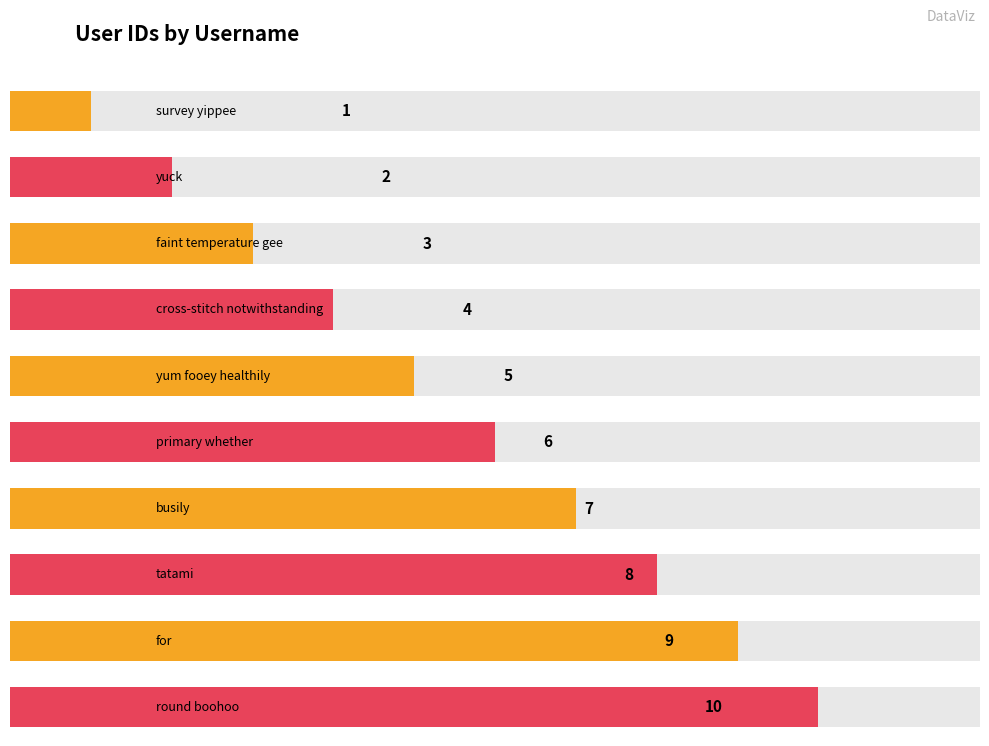

Reading left to right, list all the values displayed in this chart.

survey yippee=1	yuck=2	faint temperature gee=3	cross-stitch notwithstanding=4	yum fooey healthily=5	primary whether=6	busily=7	tatami=8	for=9	round boohoo=10